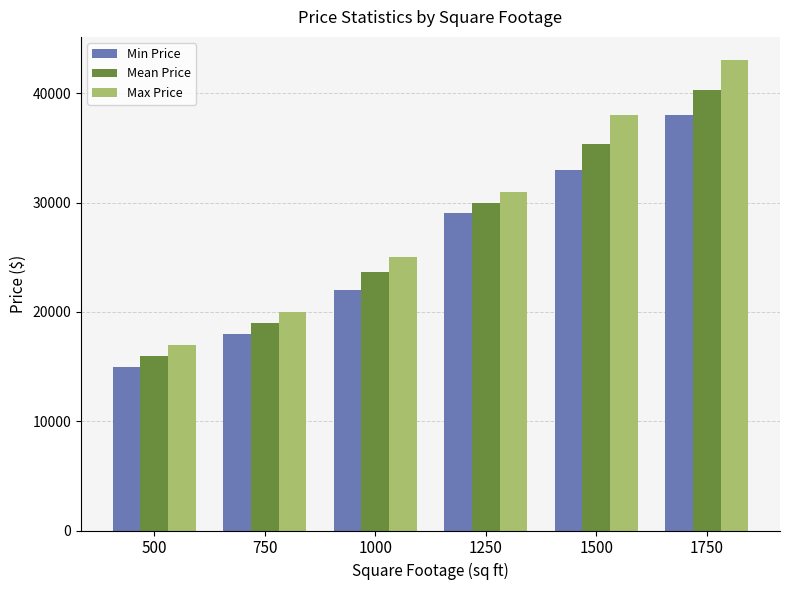

List the series in order of their overall mean, highest first.

Max Price, Mean Price, Min Price